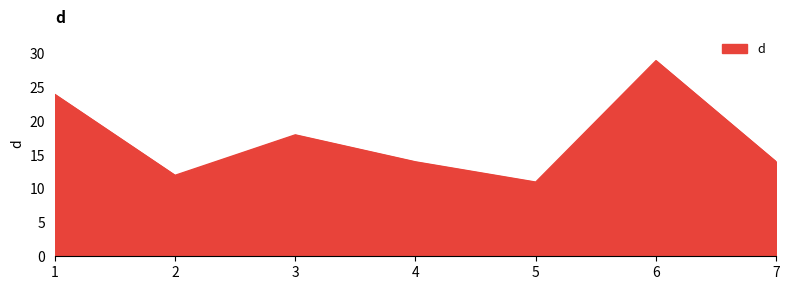

What is the average value?

17